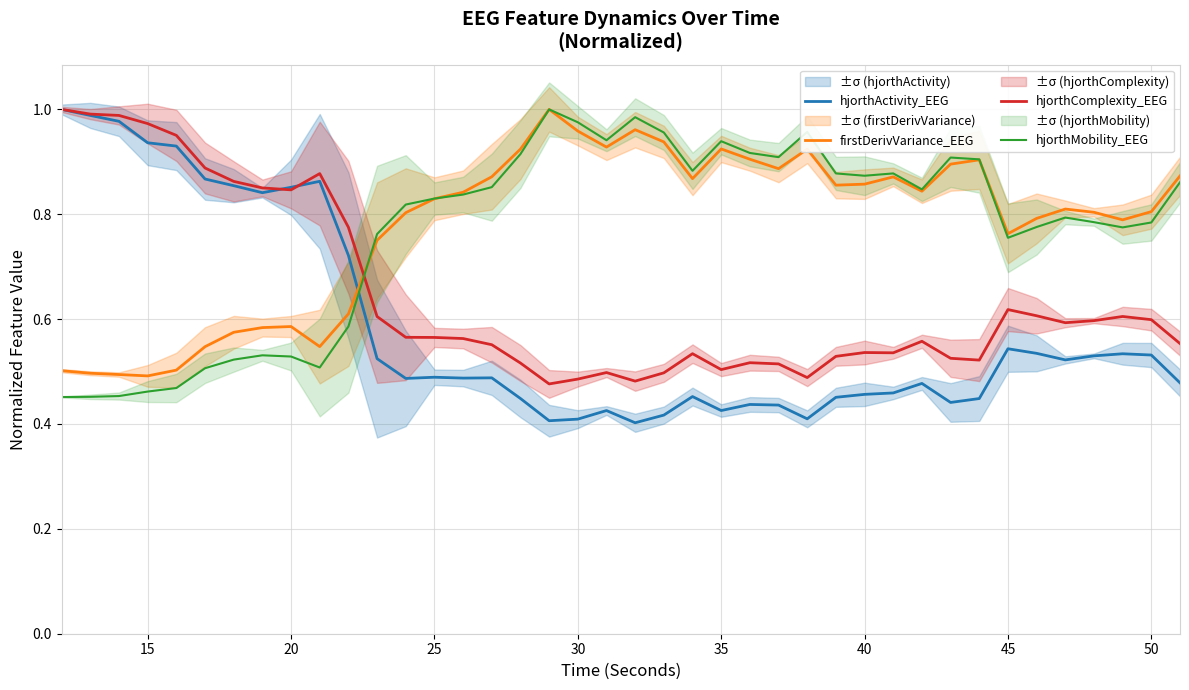

Is this an area chart (filled region under the line)?

No